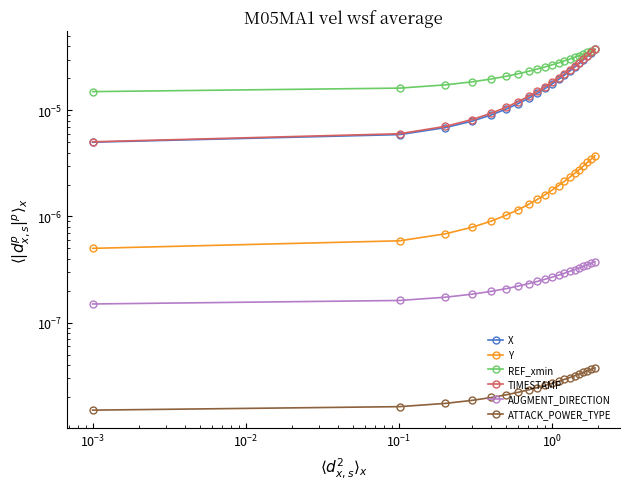

True or false: TIMESTAMP and Y cross at least once.

False